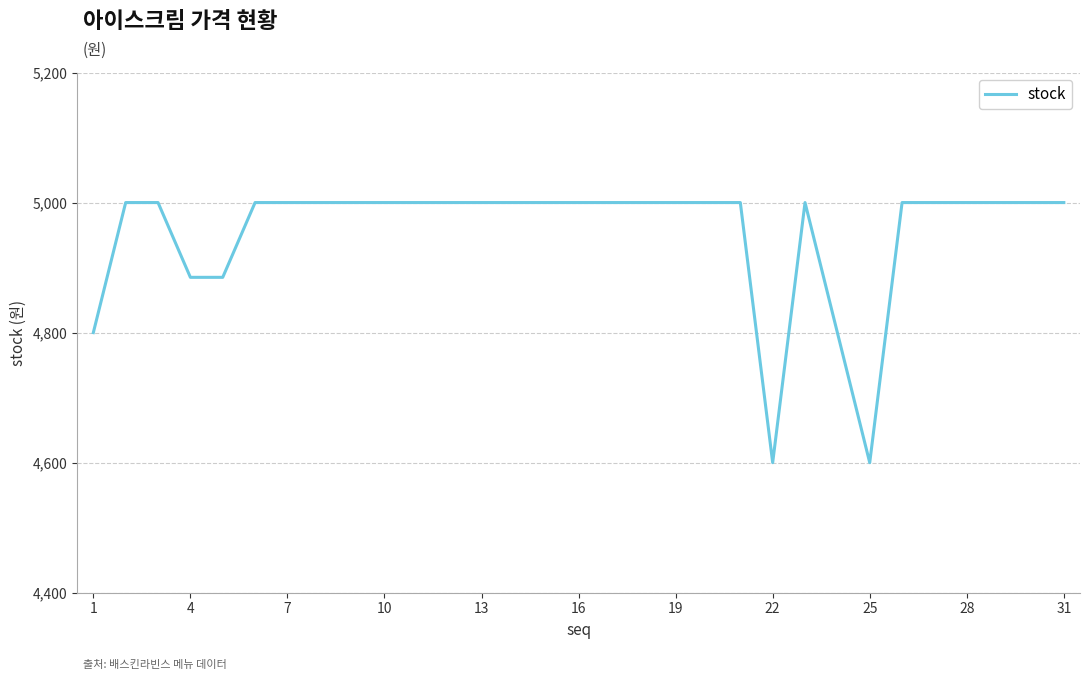

True or false: there are more than 0 points higher than both neighbors.

True